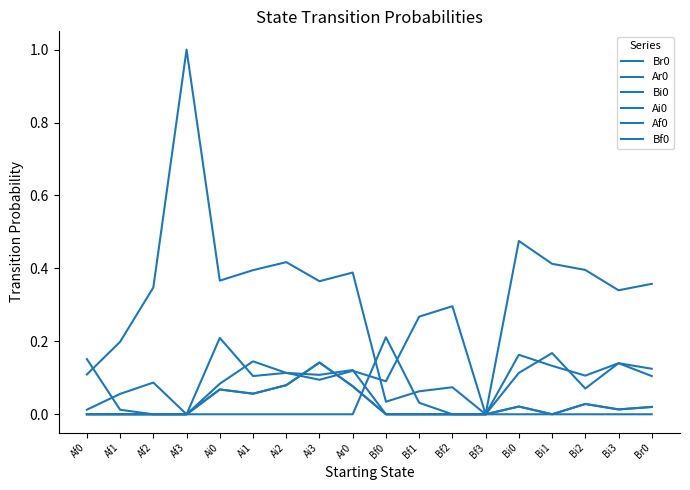

Does the chart display data point markers on the line(s)?

No